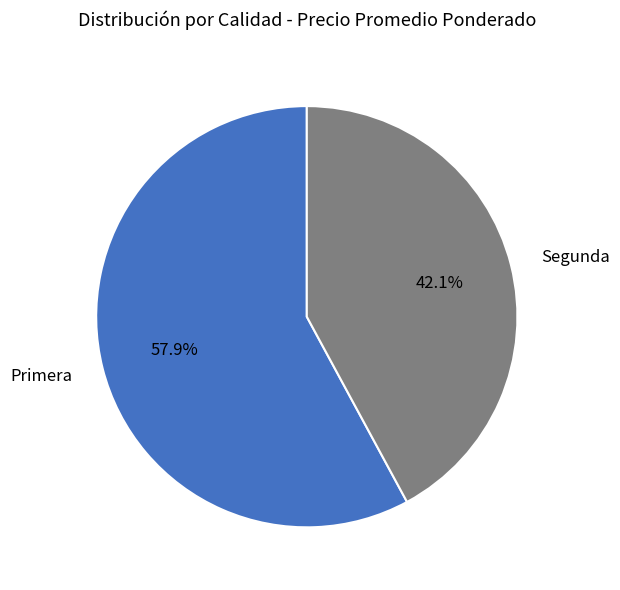

Is there a majority slice in this chart?

Yes